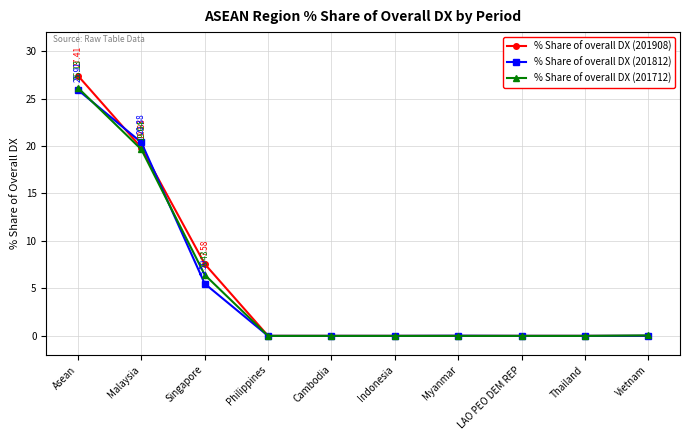

At which category does the chart reach its peak across all series?

Asean